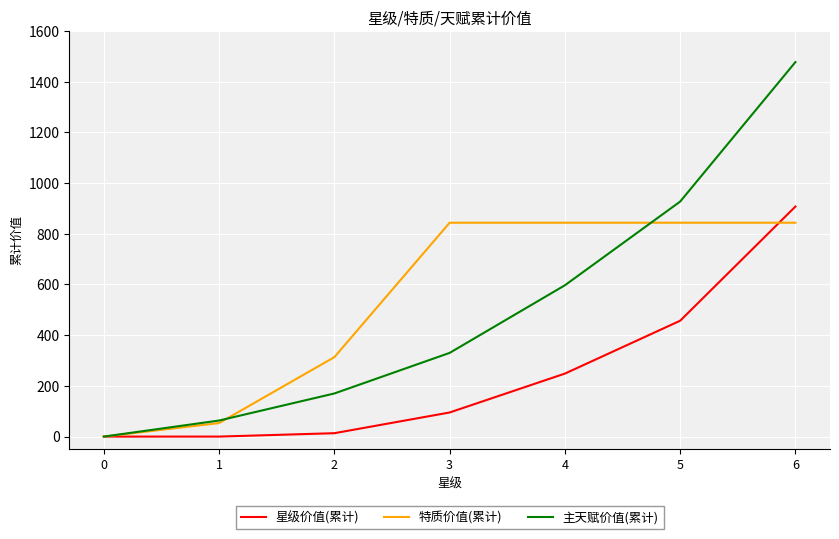

Between 0 and 3, which series saw the biggest shift?

特质价值(累计)